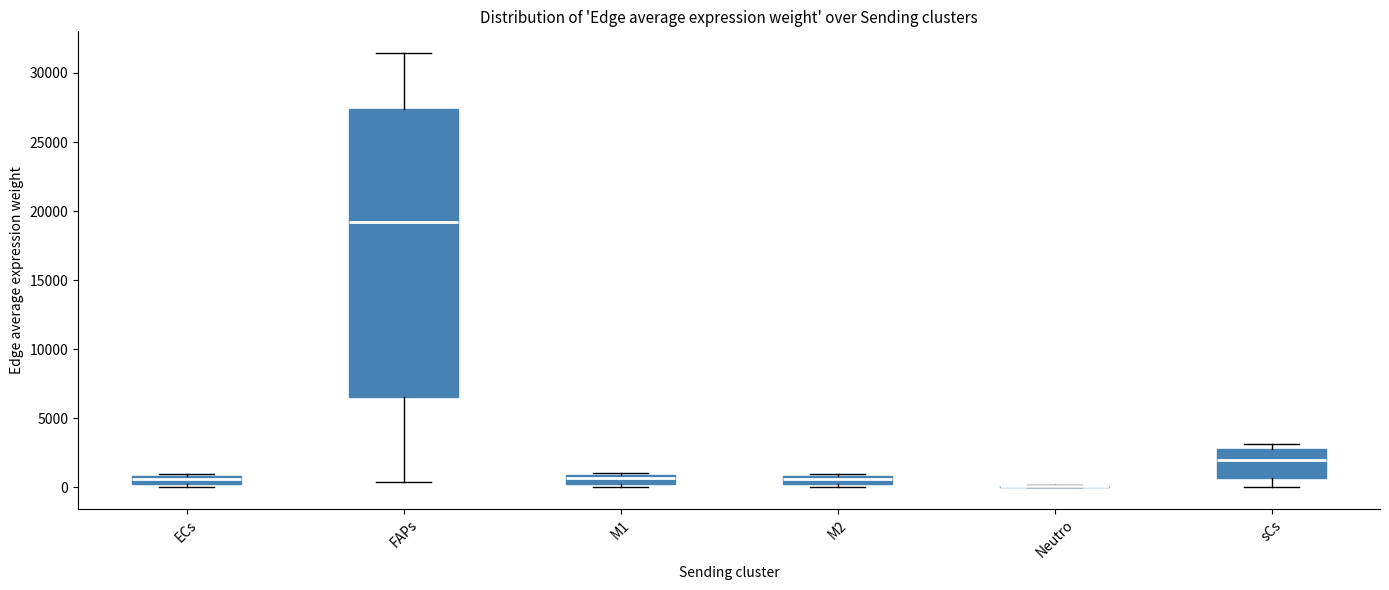

Comparing the boxes themselves (not the whiskers), which one is the tallest?

FAPs